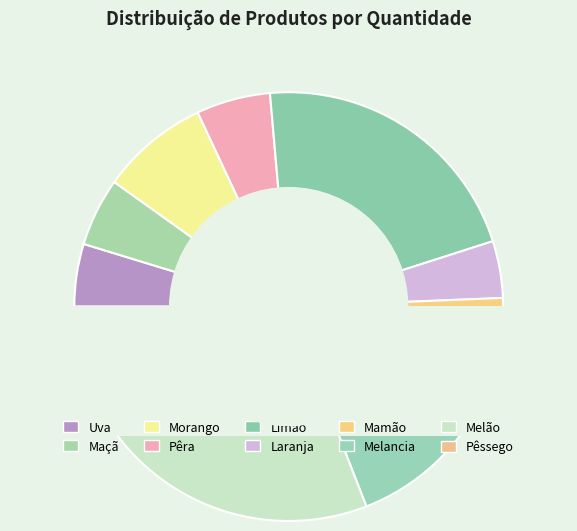

Count the number of slices in the pie.

10